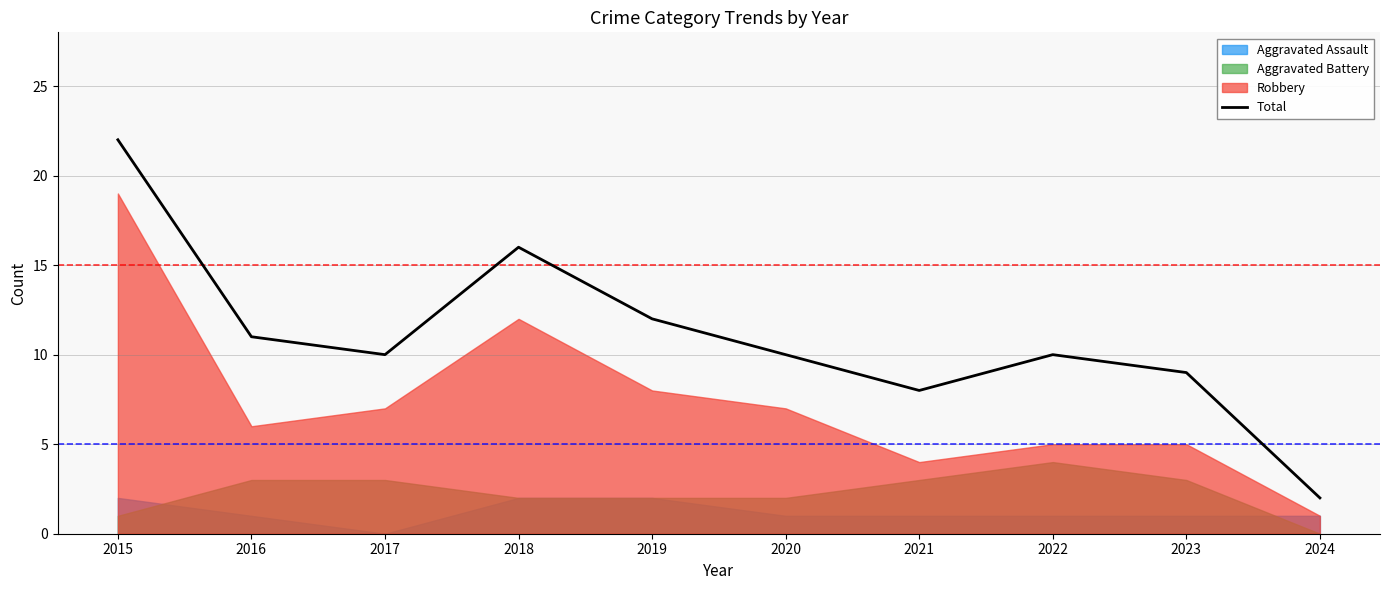

List the labels in order of value, largest first.

2015, 2018, 2019, 2016, 2017, 2020, 2022, 2023, 2021, 2024